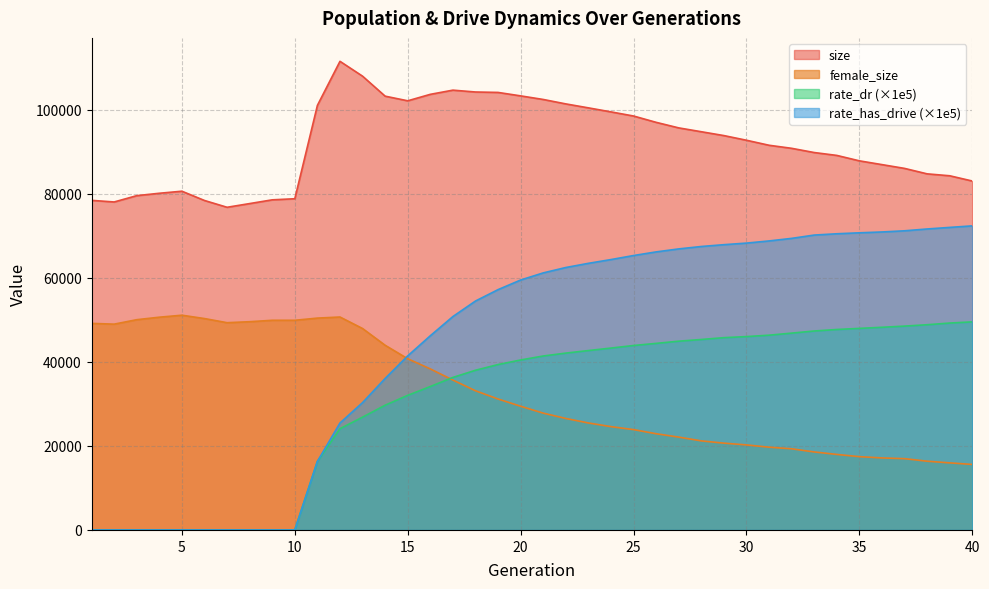

True or false: female_size and size intersect in this chart.

False